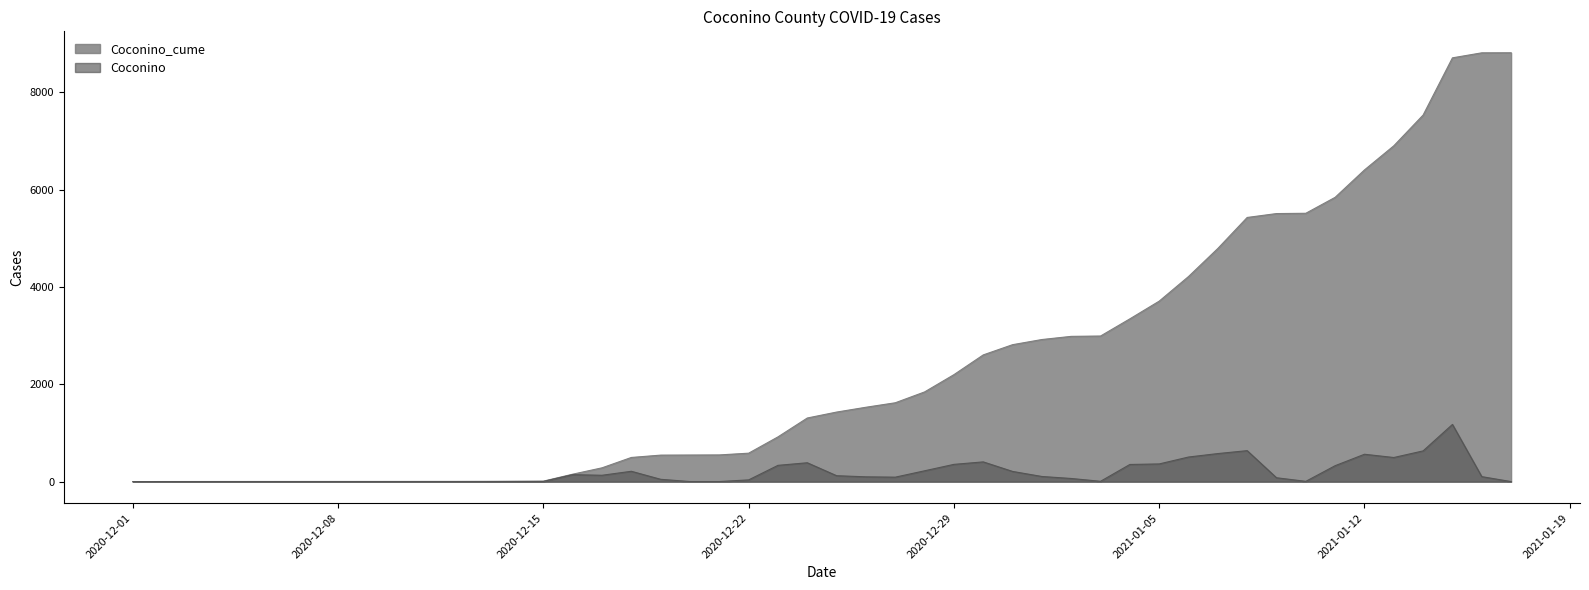

Which has a higher value, 2021-01-05 or 2021-01-06?

2021-01-06